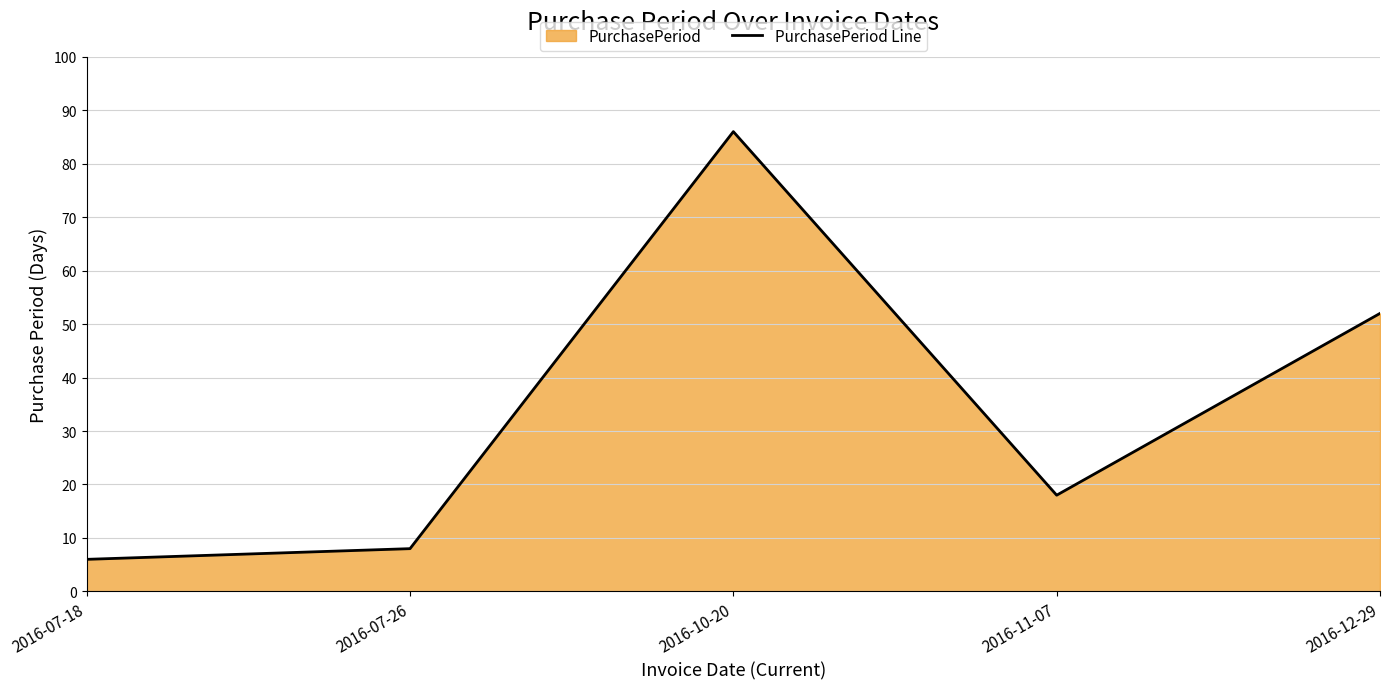

What is the label of the 5th point from the left?

2016-12-29